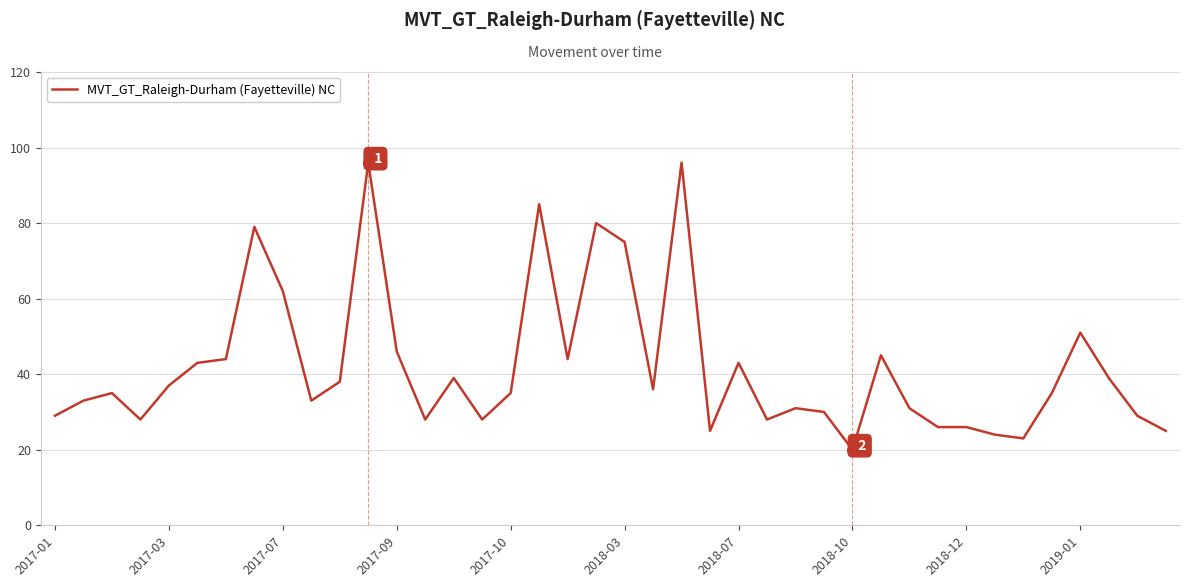

What is the difference between the second highest and second lowest values?

73